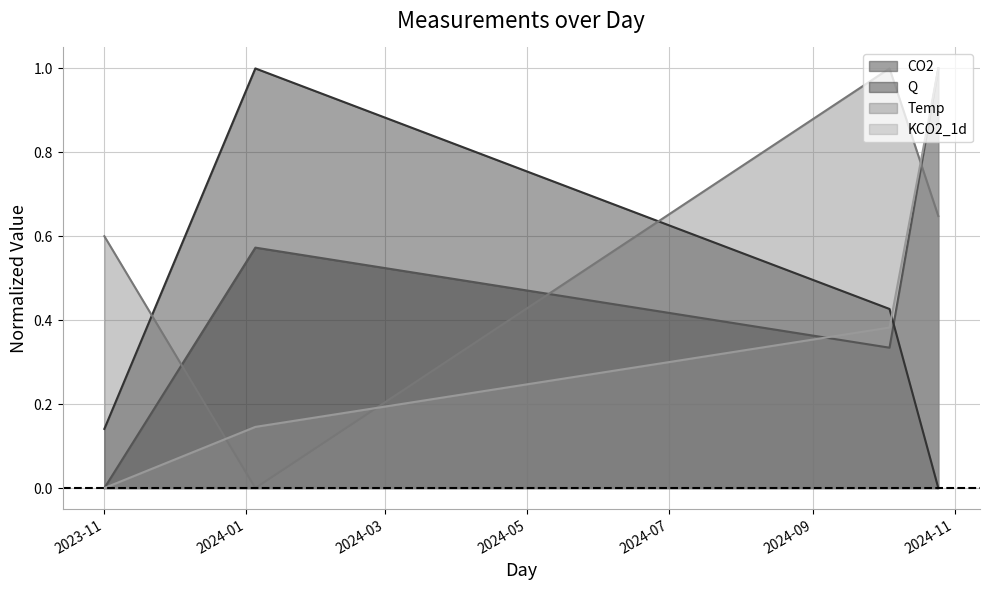

At which category is the sum across all series the highest?

2024-10-25